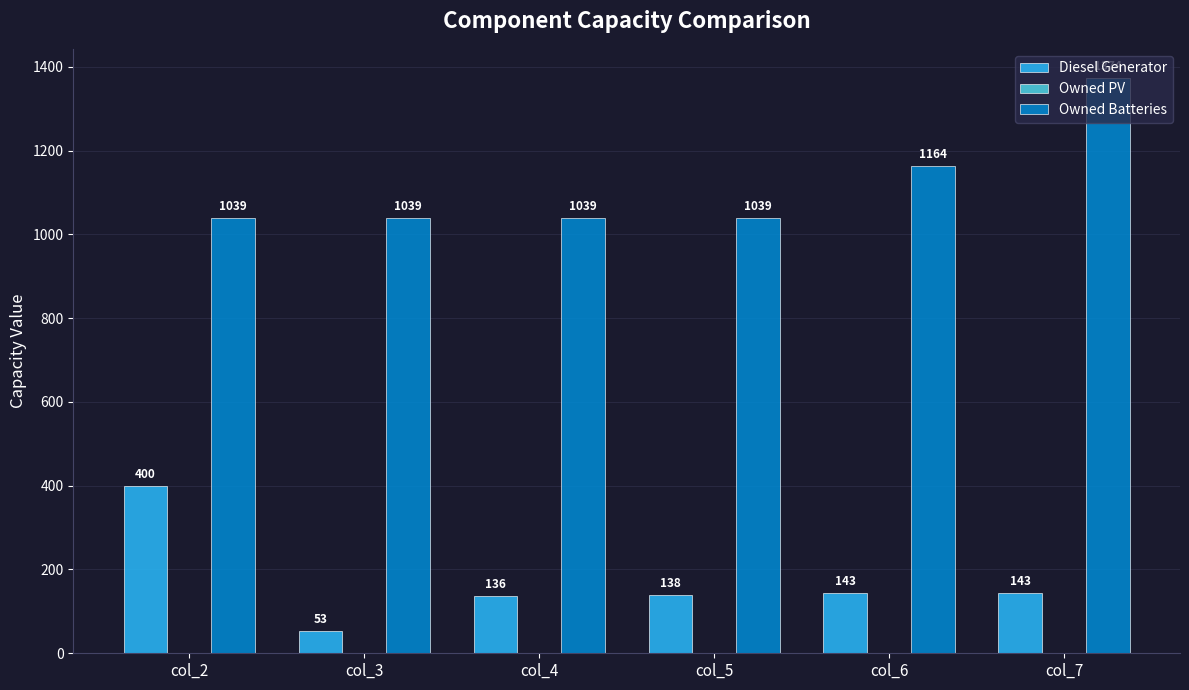

What is the difference between the maximum and second lowest values in the Diesel Generator series?

264